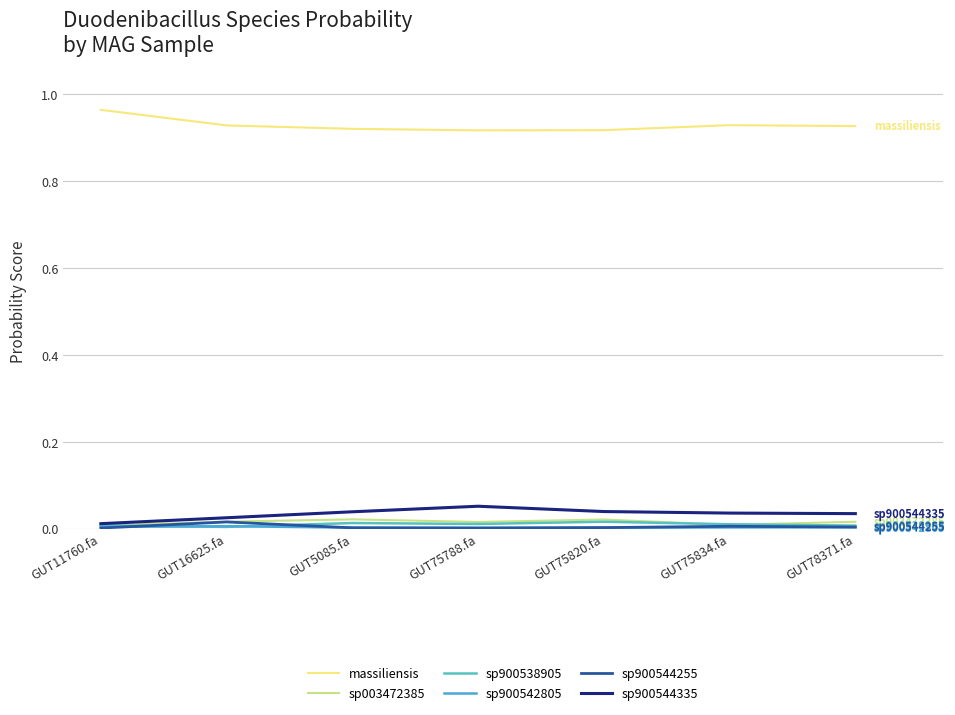

Does the chart have visible grid lines?

Yes